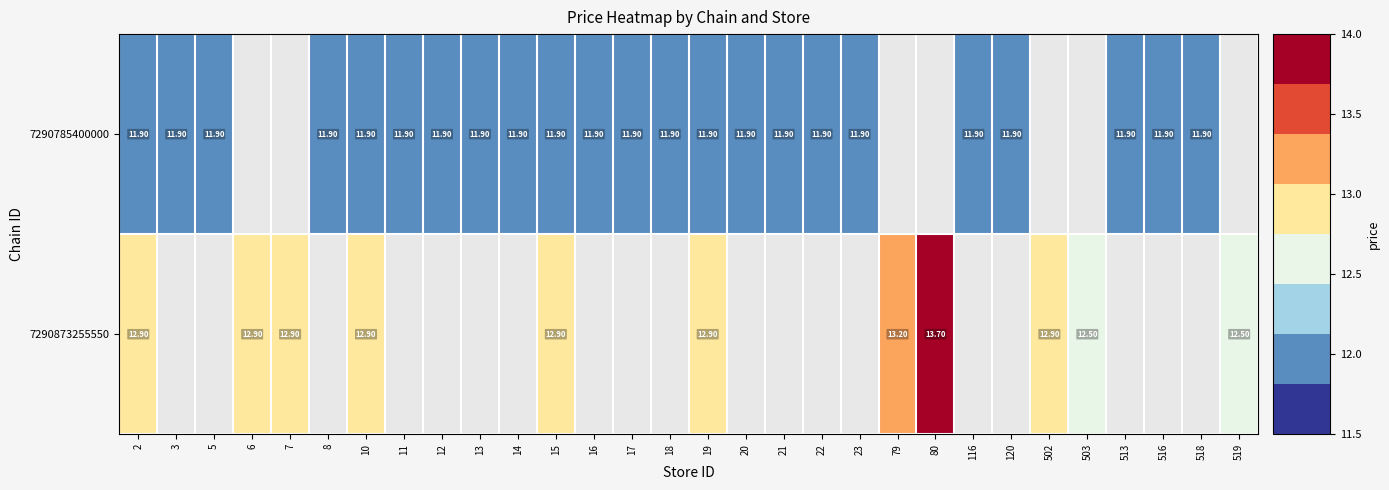

Rank the series at 15 from lowest to highest value.

7290785400000, 7290873255550